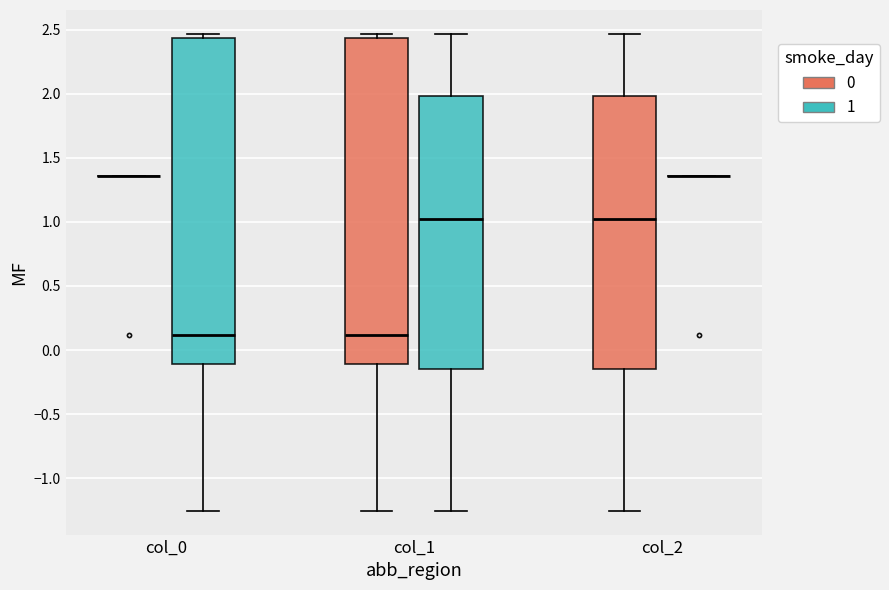

Where does the lower whisker of the box for col_2 (0) end on the y-axis? The values are not printed on the chart, so give them approximately, as read against the axis.

-1.25